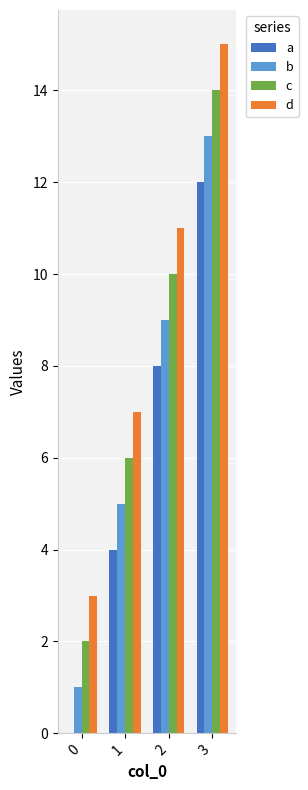

What is the sum of all d values?

36